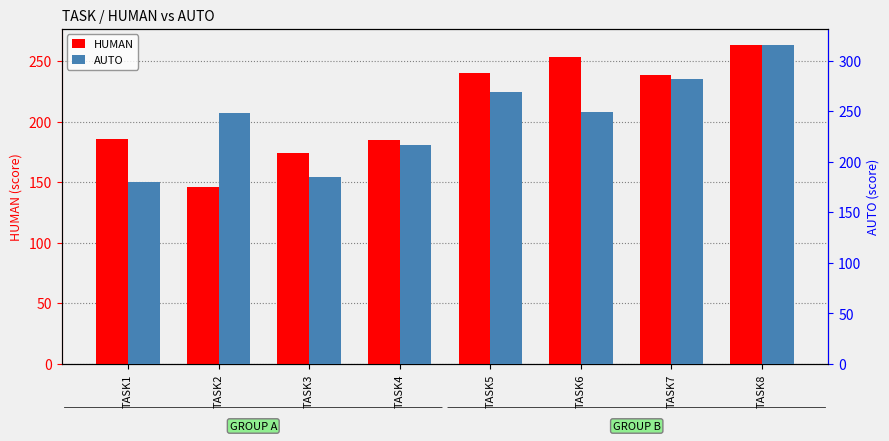

At which category is the sum across all series the highest?

TASK8